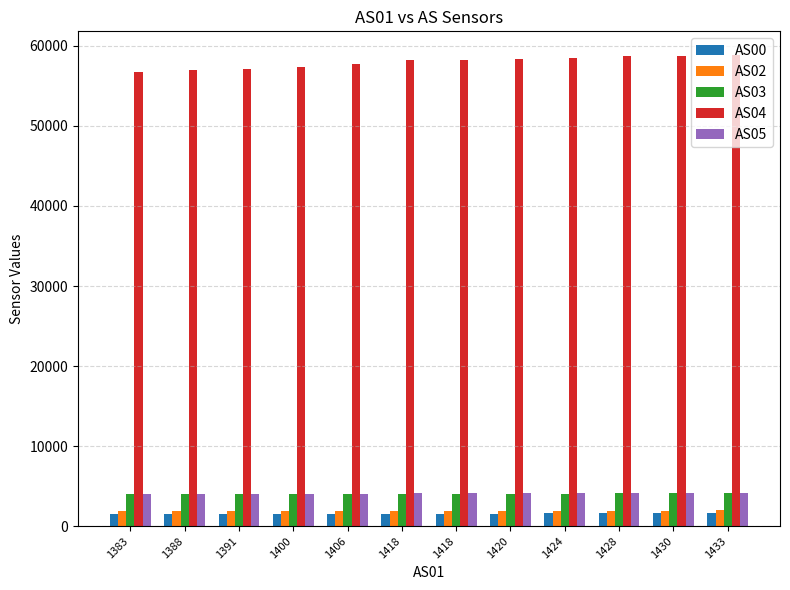

How many bars are there in each group?

5